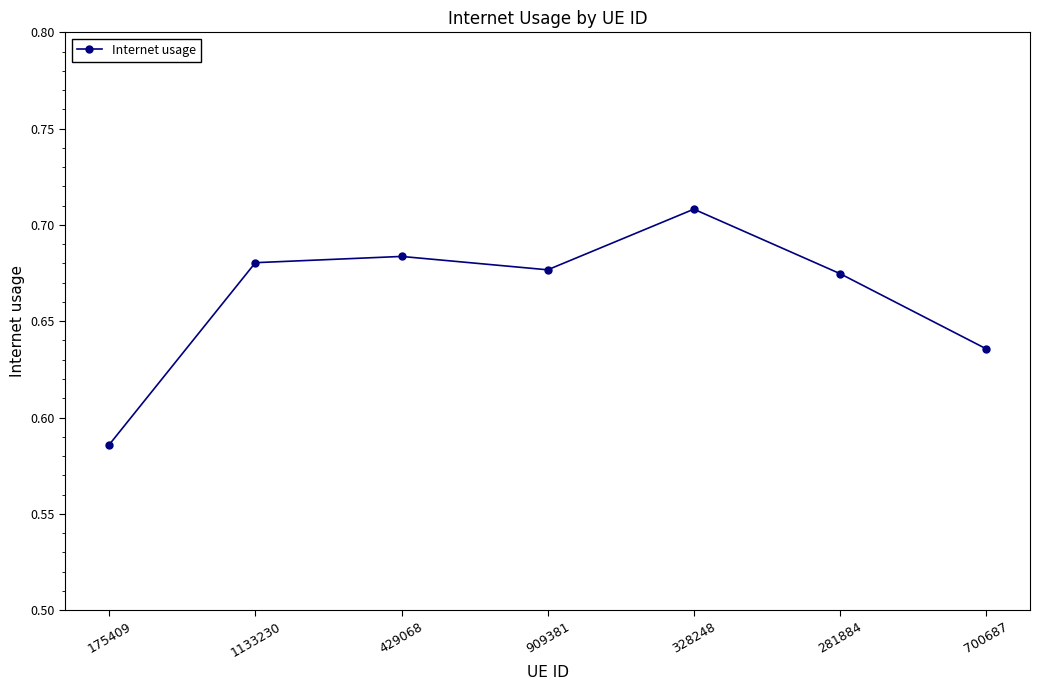

What is the label of the 1st point from the right?

700687